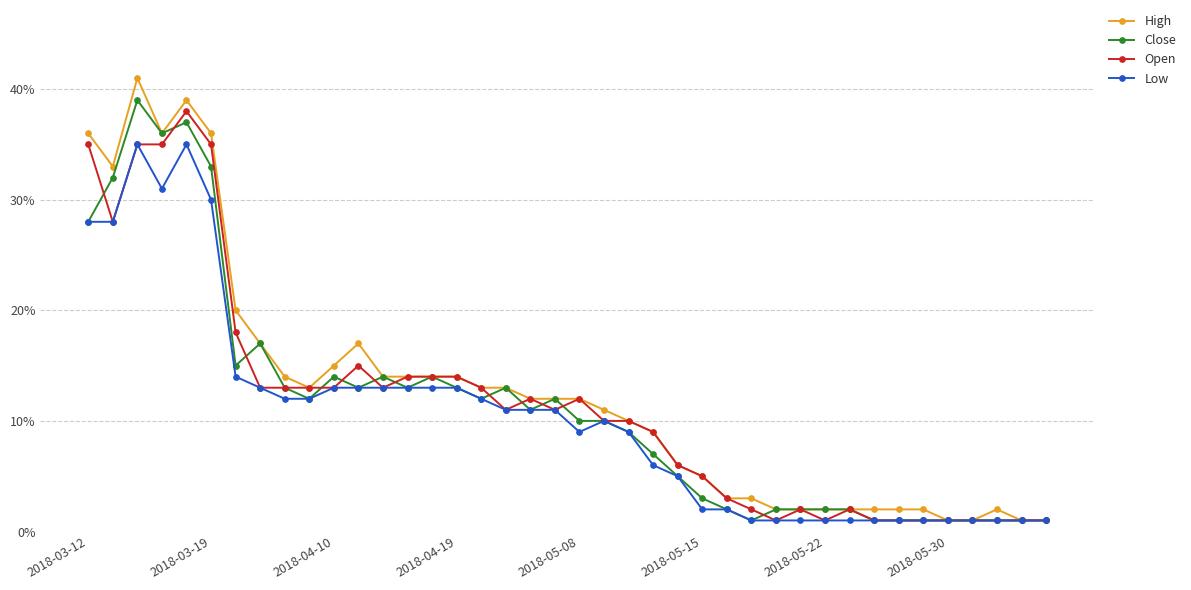

Does the chart have visible grid lines?

Yes